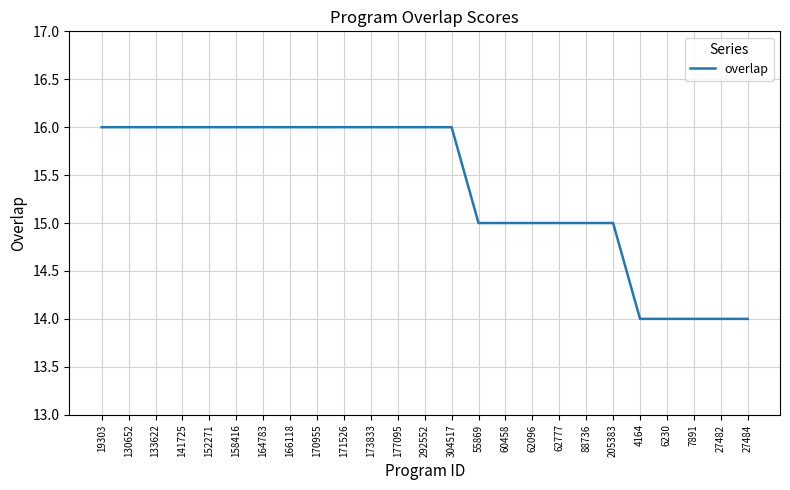

What is the difference between the maximum and minimum values?

2